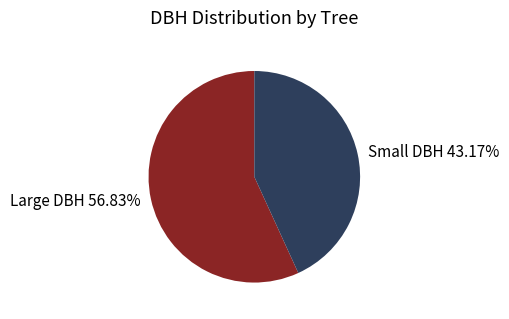

Is there any slice that represents more than half of the pie?

Yes